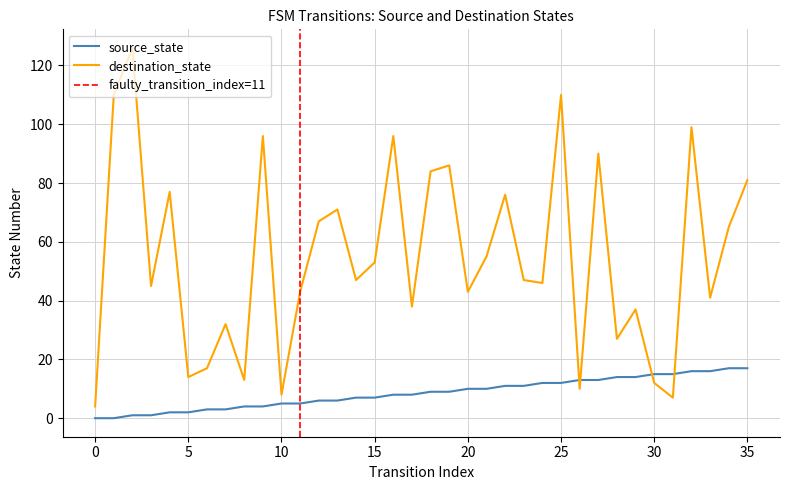

Where is the first local minimum for destination_state?

3